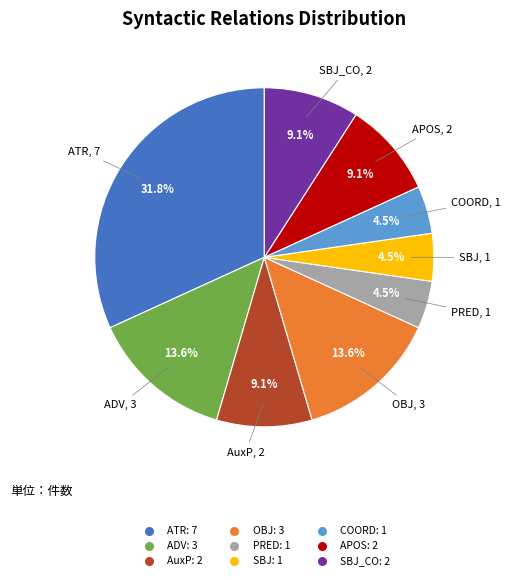

Is there a majority slice in this chart?

No